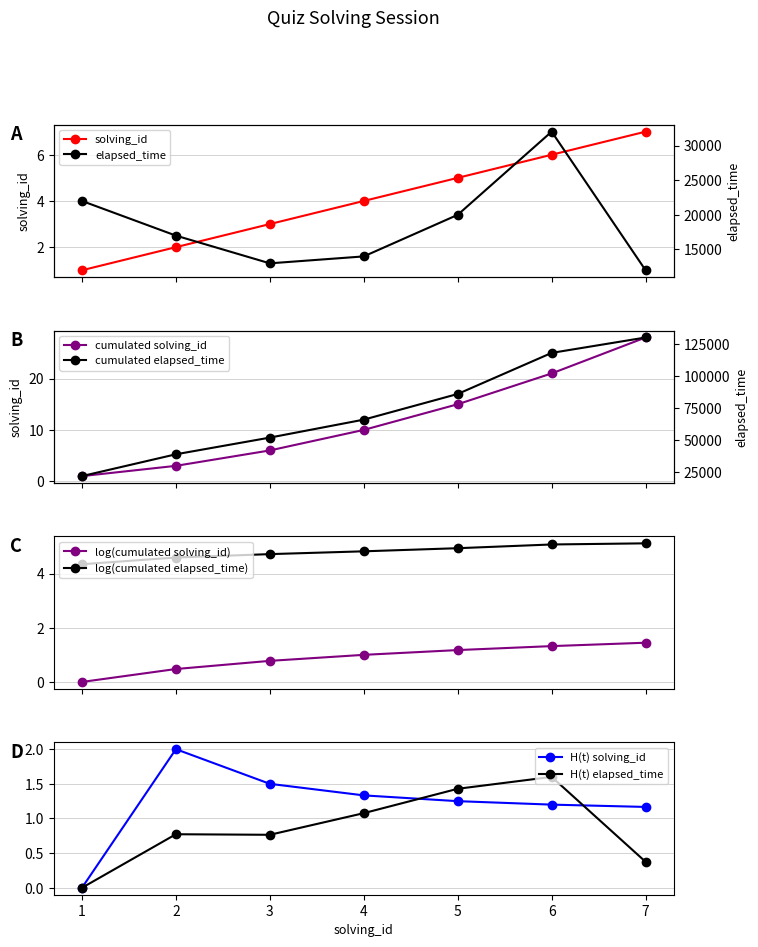

How many positive values does the log(cumulated solving_id) series have?

6